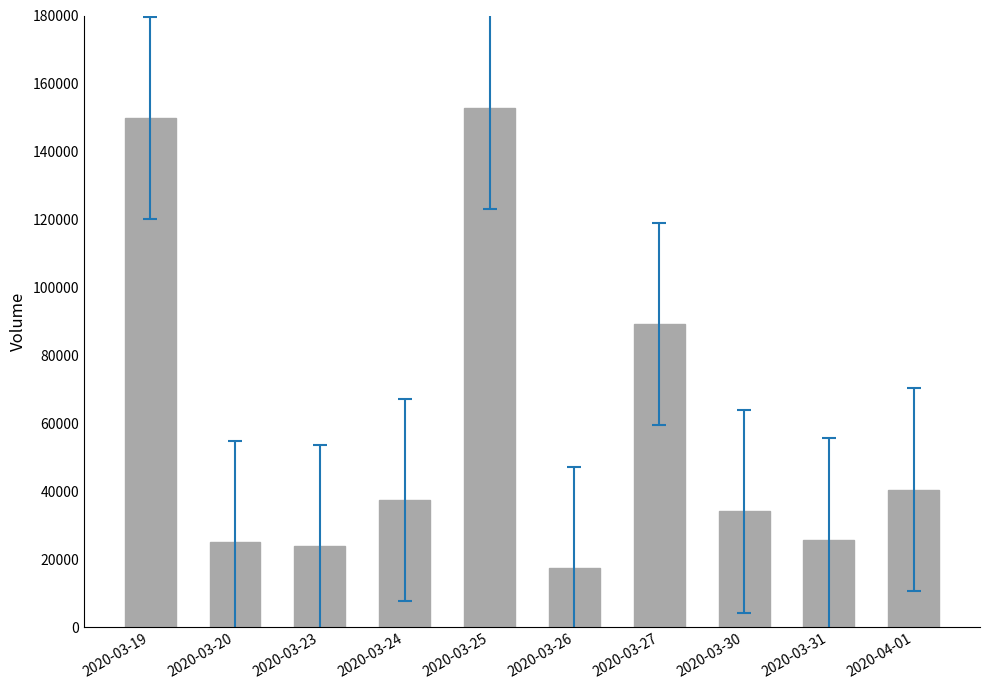

At which category does the chart reach its minimum across all series?

2020-03-26